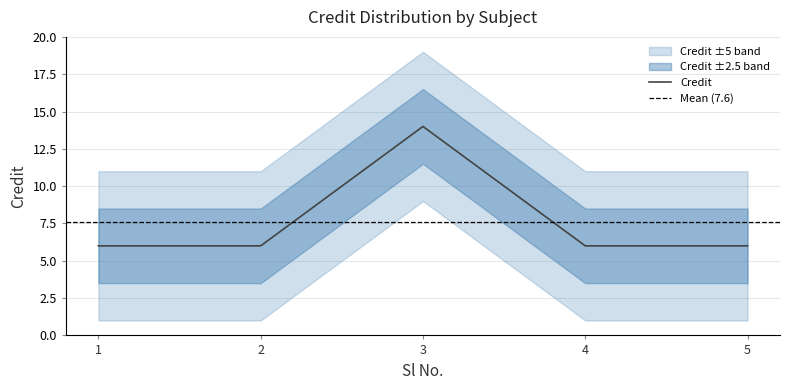

At which category does the chart reach its minimum across all series?

1